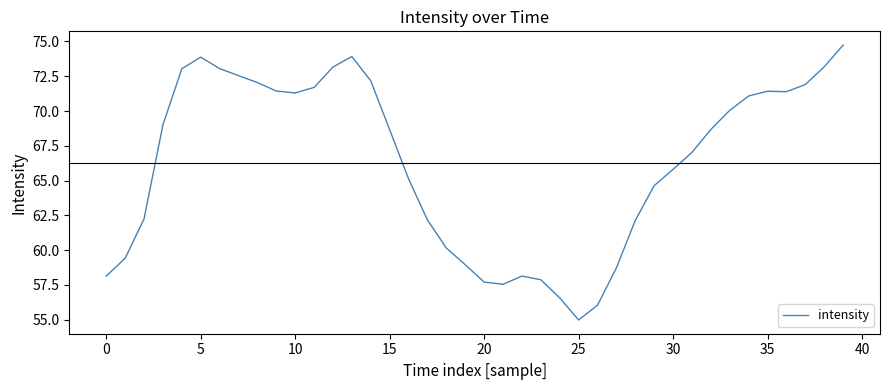

What is the difference between the maximum and minimum values?

19.8